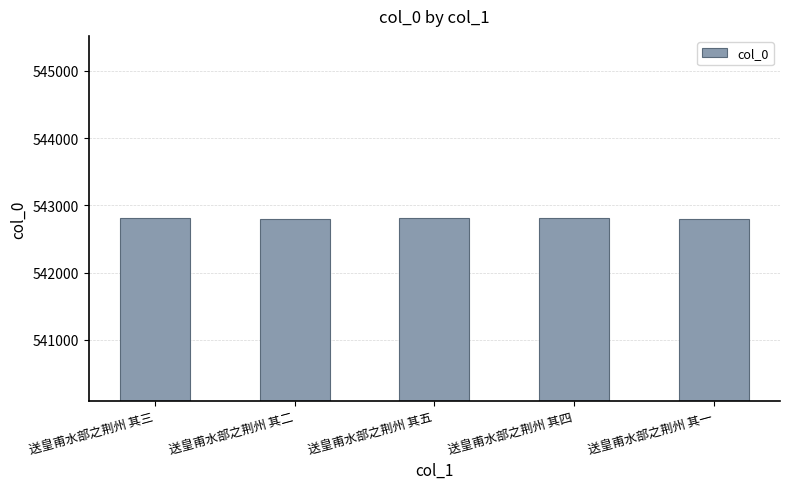

What is the average value?

542806